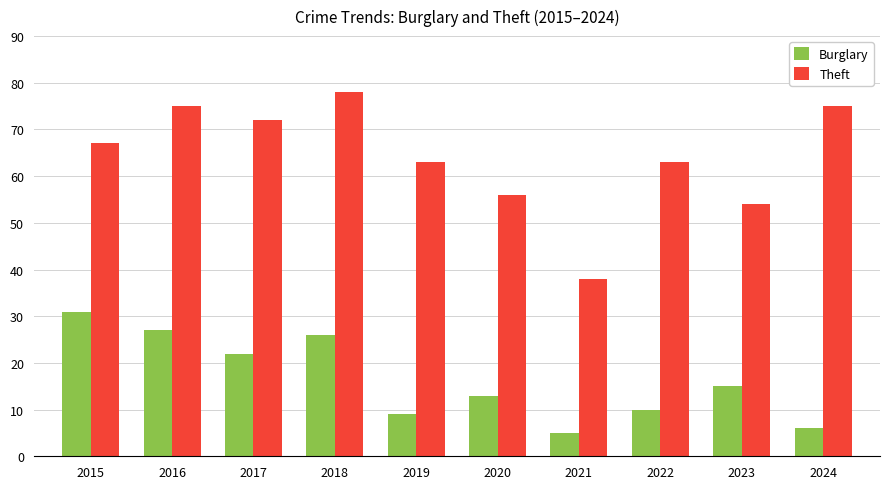

Count the number of data series in this chart.

2